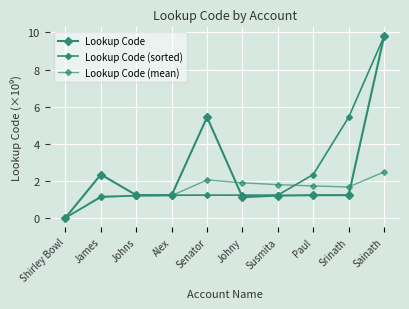

How many series are shown in this chart?

3